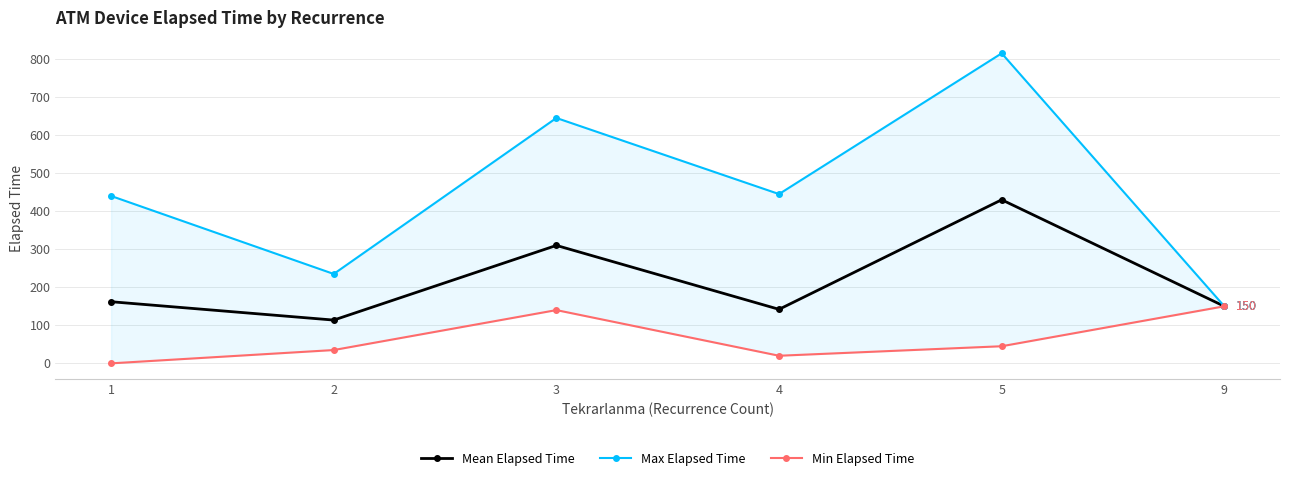

True or false: Max Elapsed Time and Min Elapsed Time intersect in this chart.

False